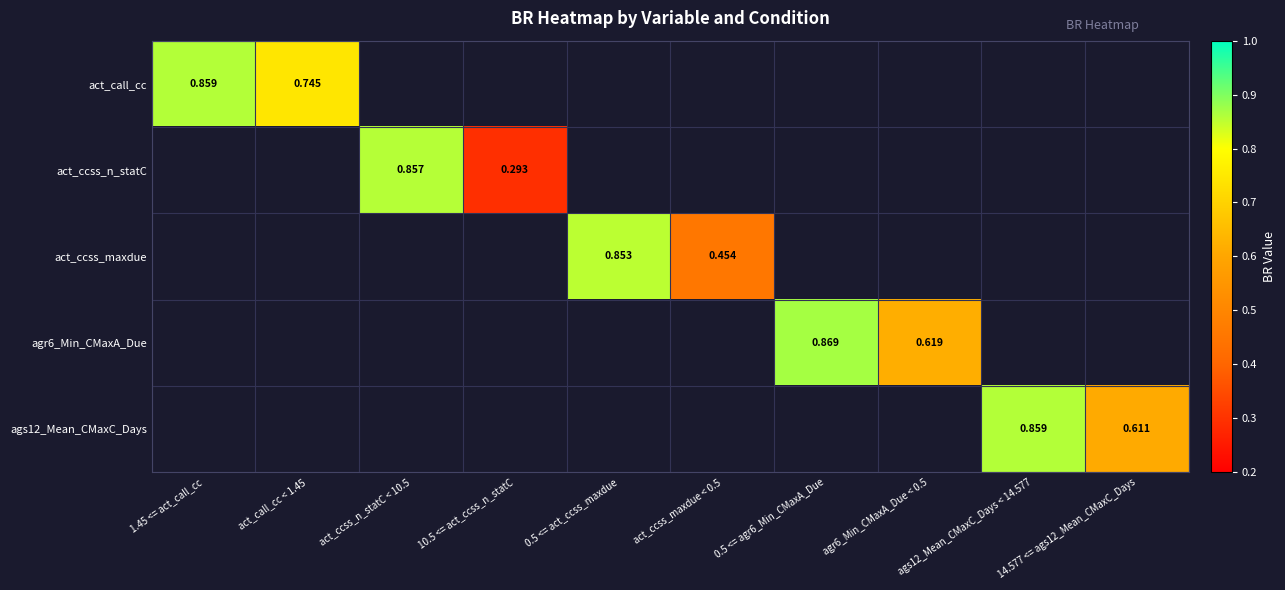

Count the number of categories in the chart.

10